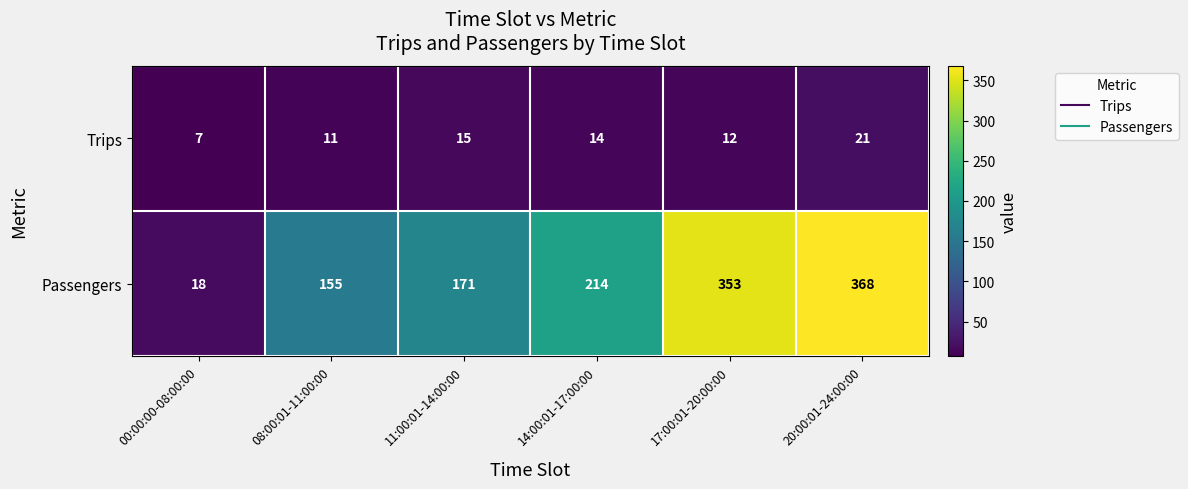

At which category is the sum across all series the highest?

20:00:01-24:00:00